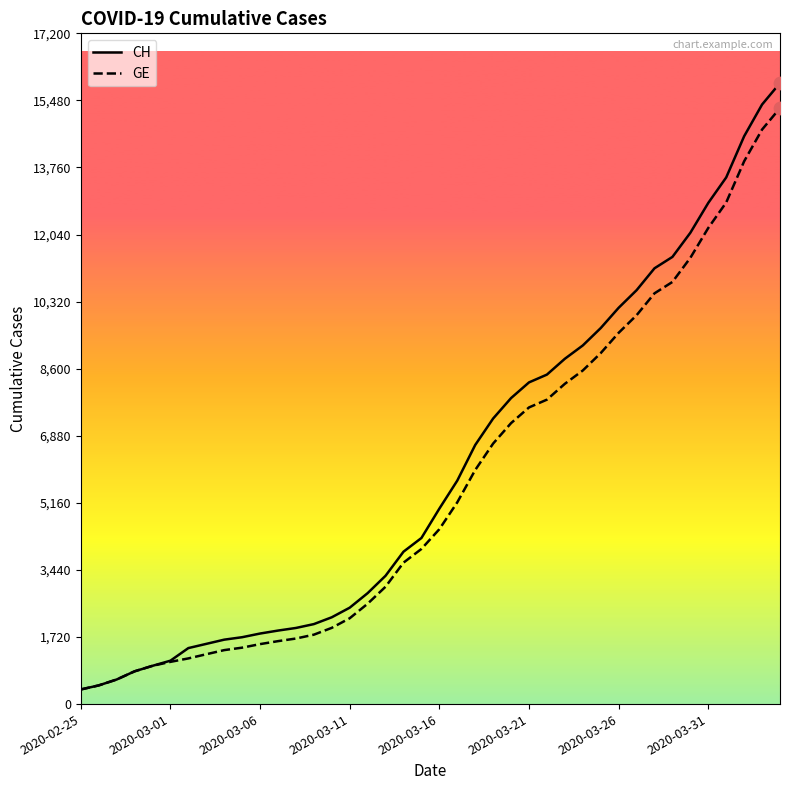

What is the maximum value shown in the chart?

15926